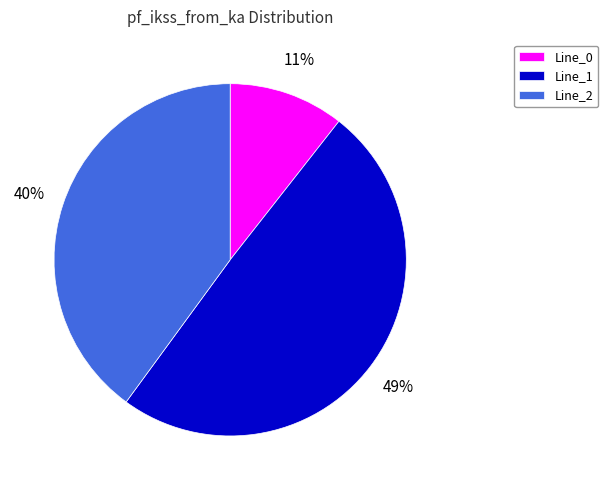

To the nearest percent, what is the difference between the Line_2 and Line_0 slice percentages?

29%